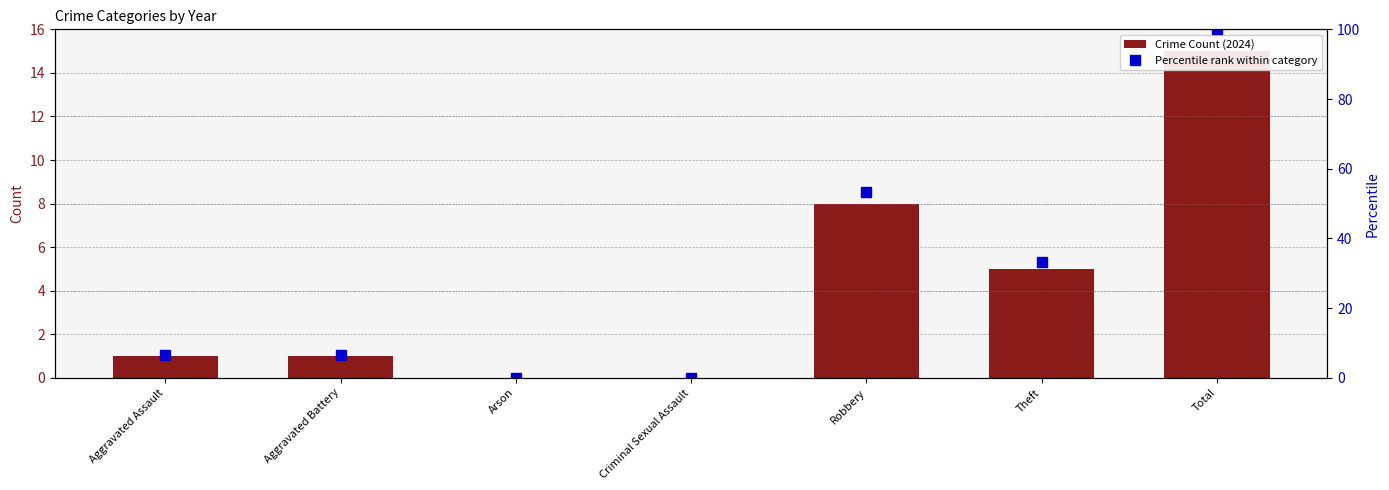

Rank the series at Aggravated Battery from highest to lowest value.

Percentile rank within category, Crime Count (2024)